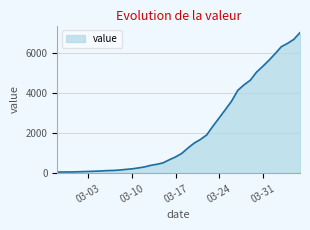

What is the difference between the maximum and minimum values?

6931